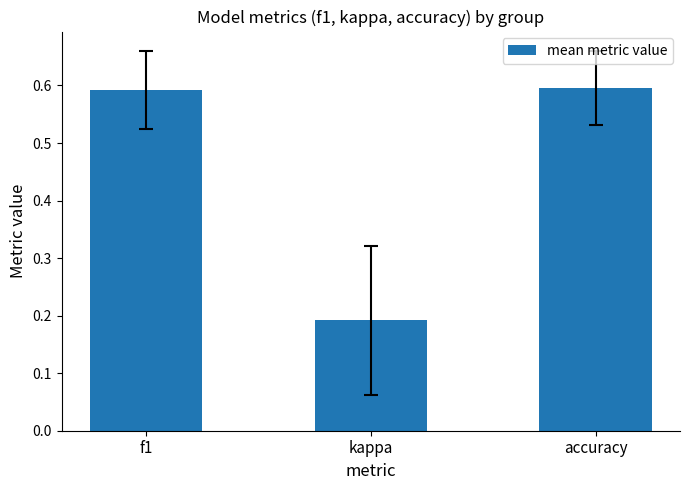

What is the difference between the values at kappa and f1?

0.4